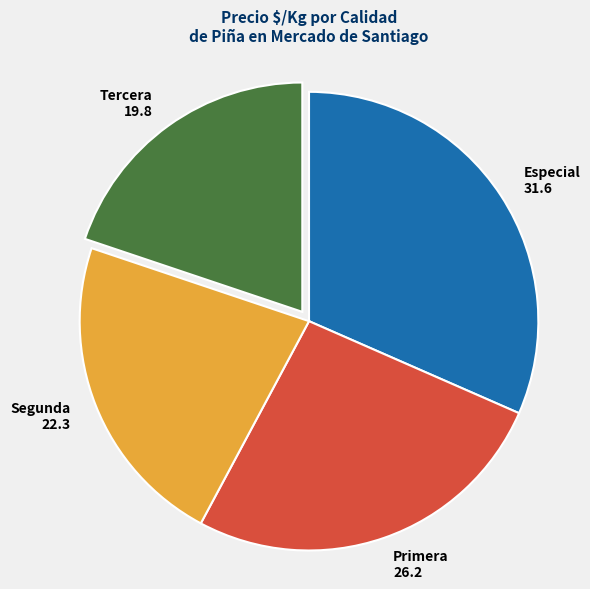

Count the number of slices in the pie.

4